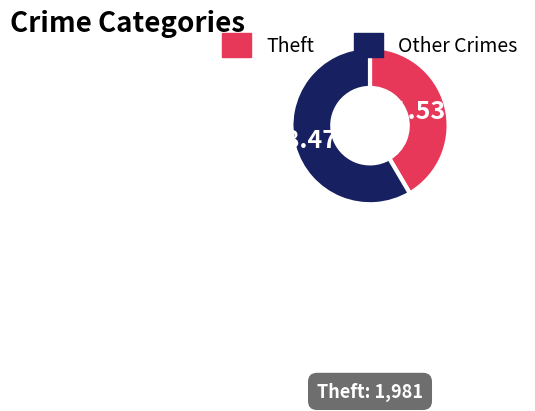

True or false: Theft accounts for 42% of the total.

True